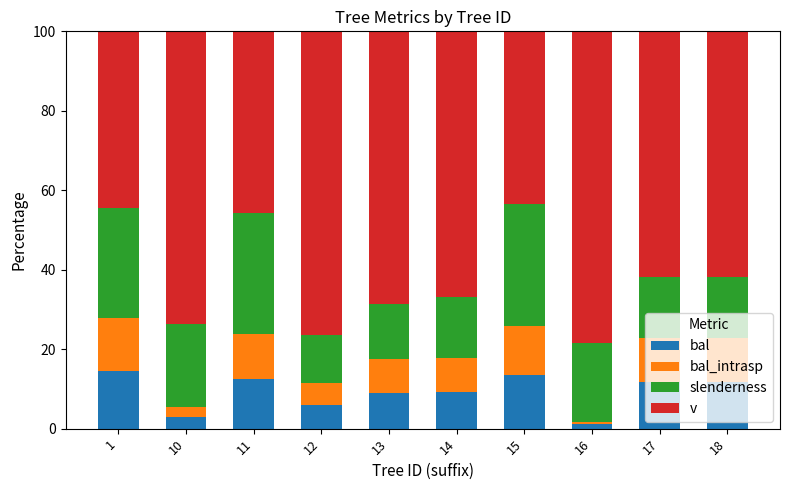

What is the total value across all series at 1?

100.0